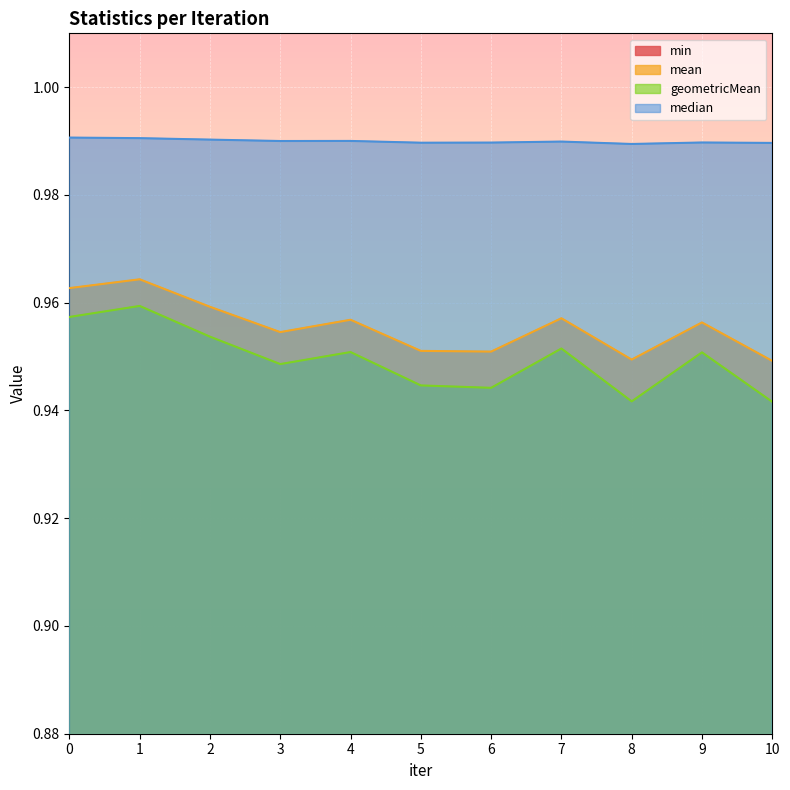

What is the spread (max minus min) of values at 9?

0.7